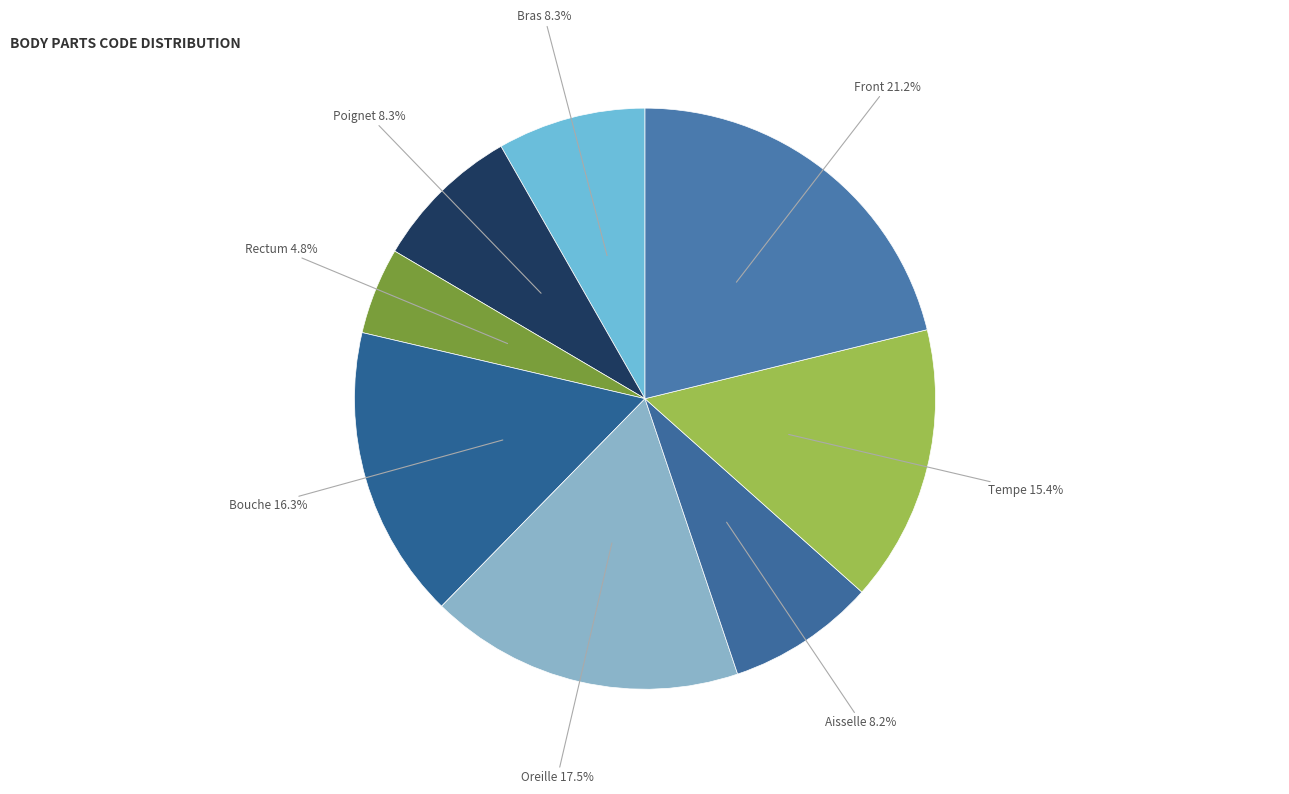

To the nearest percent, what is the combined percentage of Bouche and Poignet?

25%